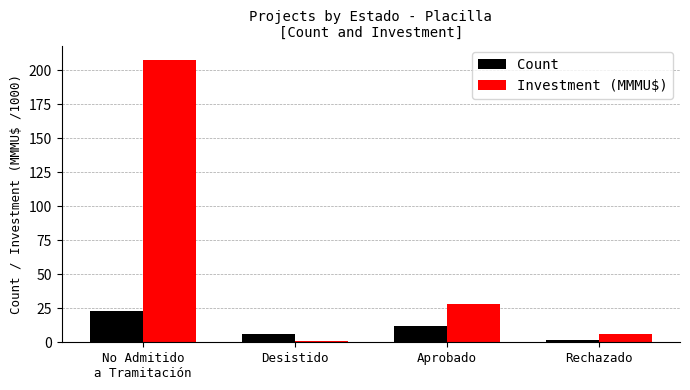

Where does the Investment (MMMU$) series first go above 28?

No Admitido
a Tramitación